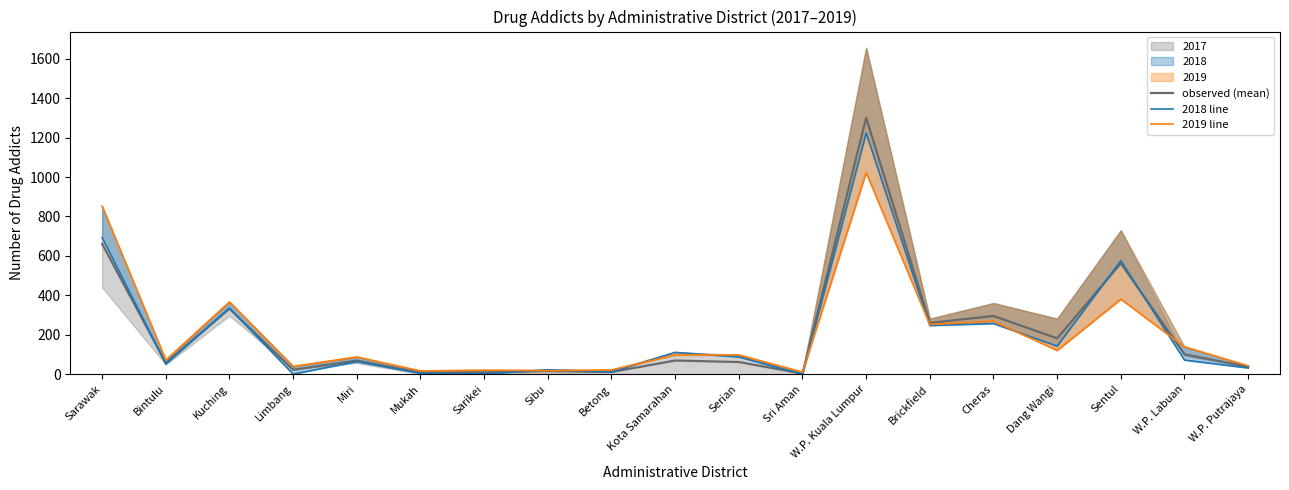

At which category does the chart reach its minimum across all series?

Sri Aman